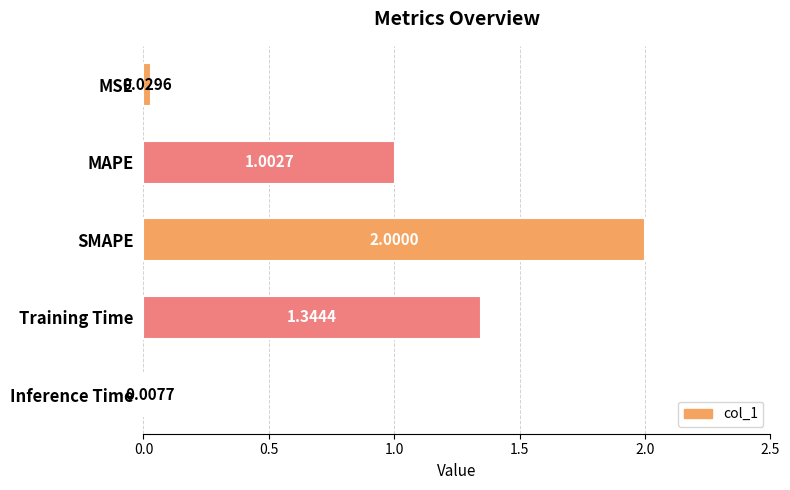

Where is the data nearest to the value 1?

MAPE